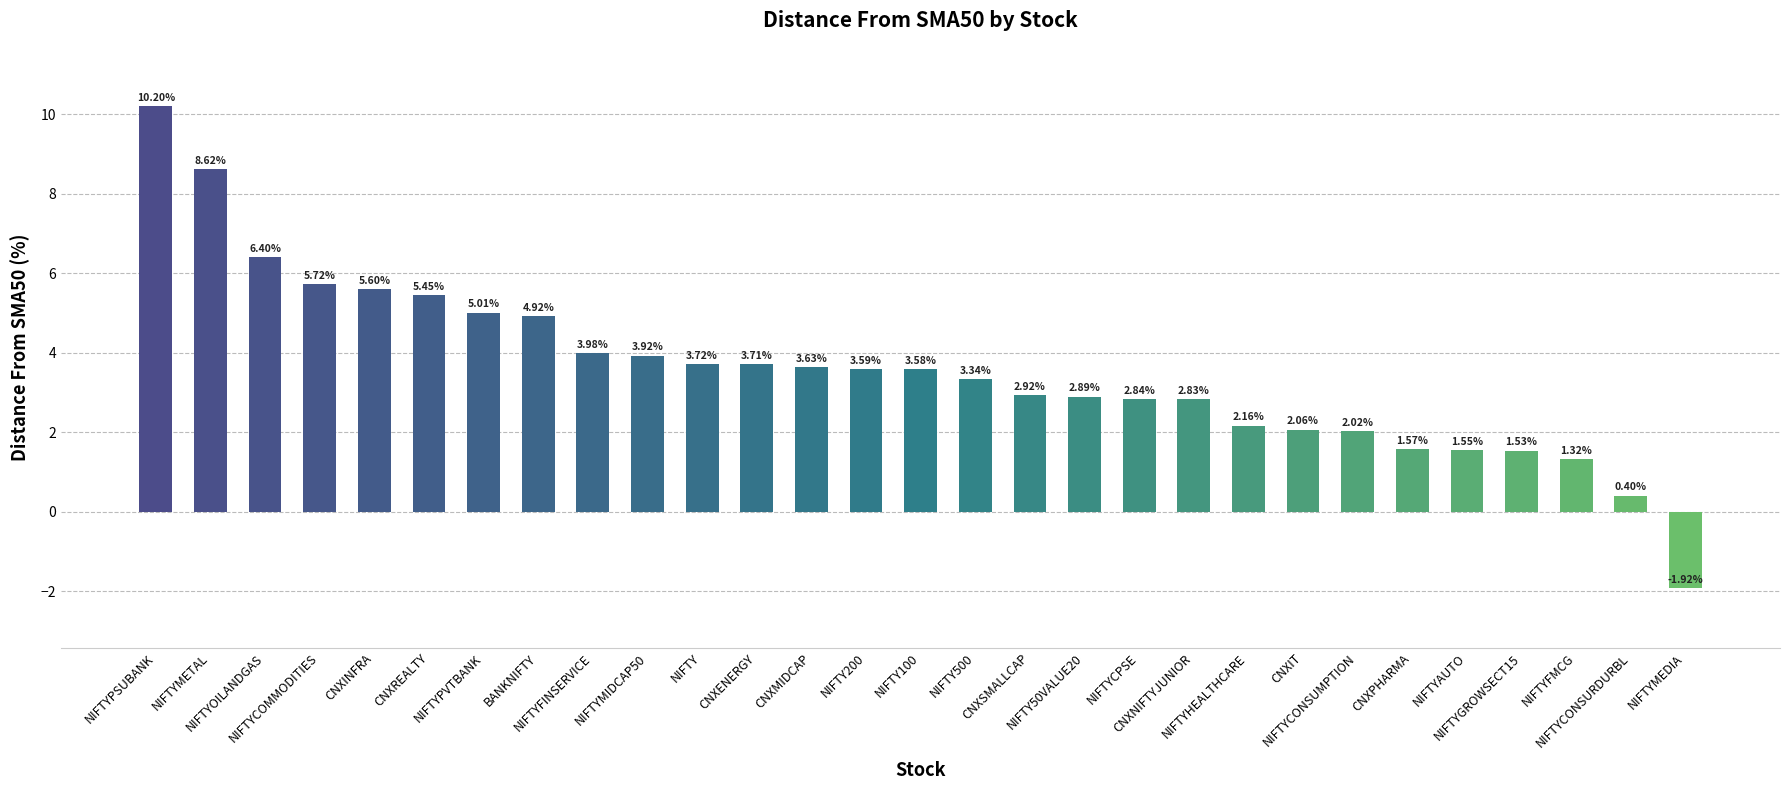

Does the chart contain stacked bars?

No